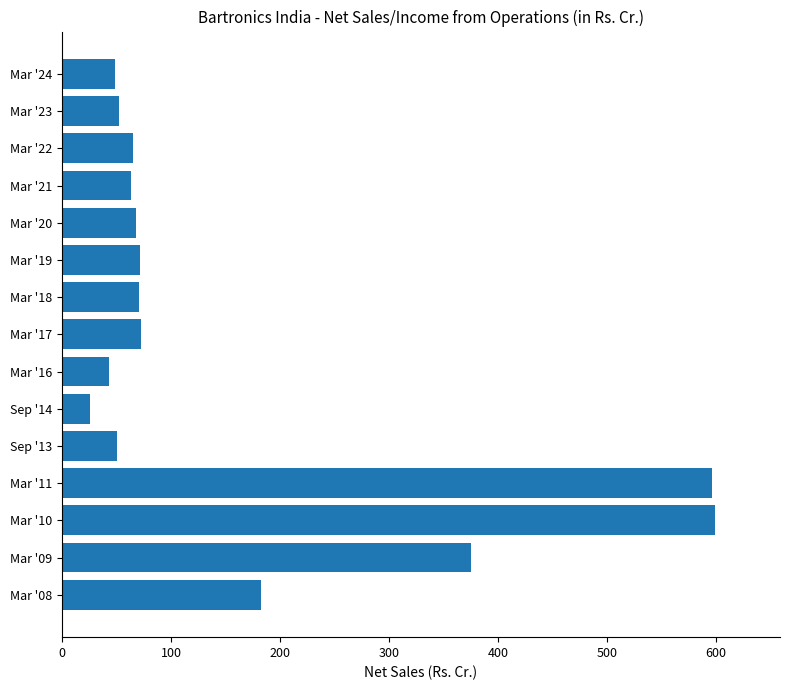

Read the value at Mar '19.

72.0